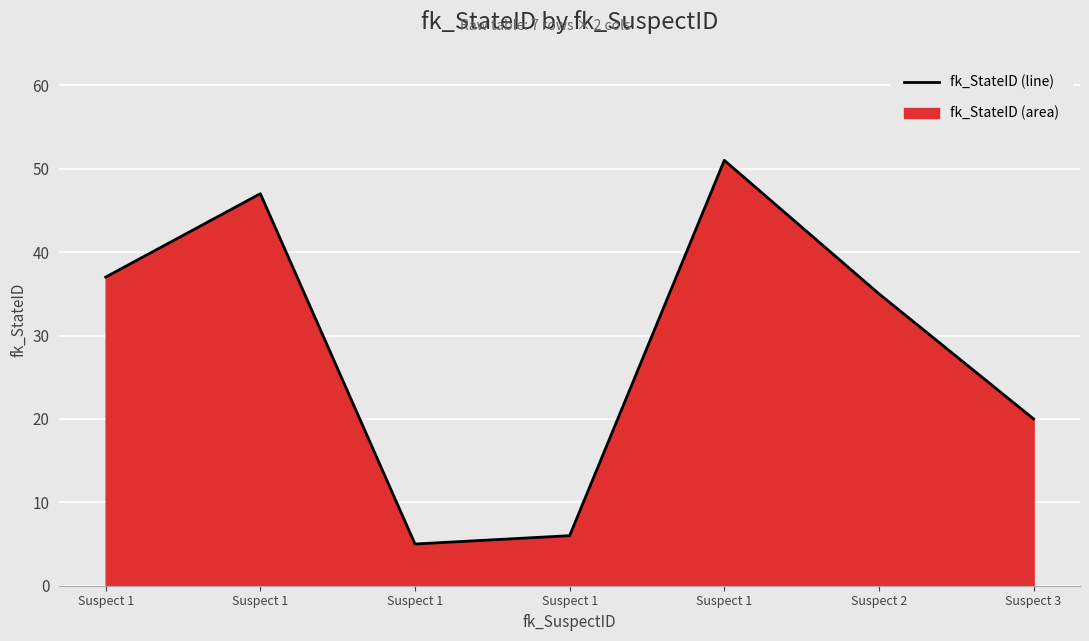

At which category does the data reach its first local peak?

Suspect 1